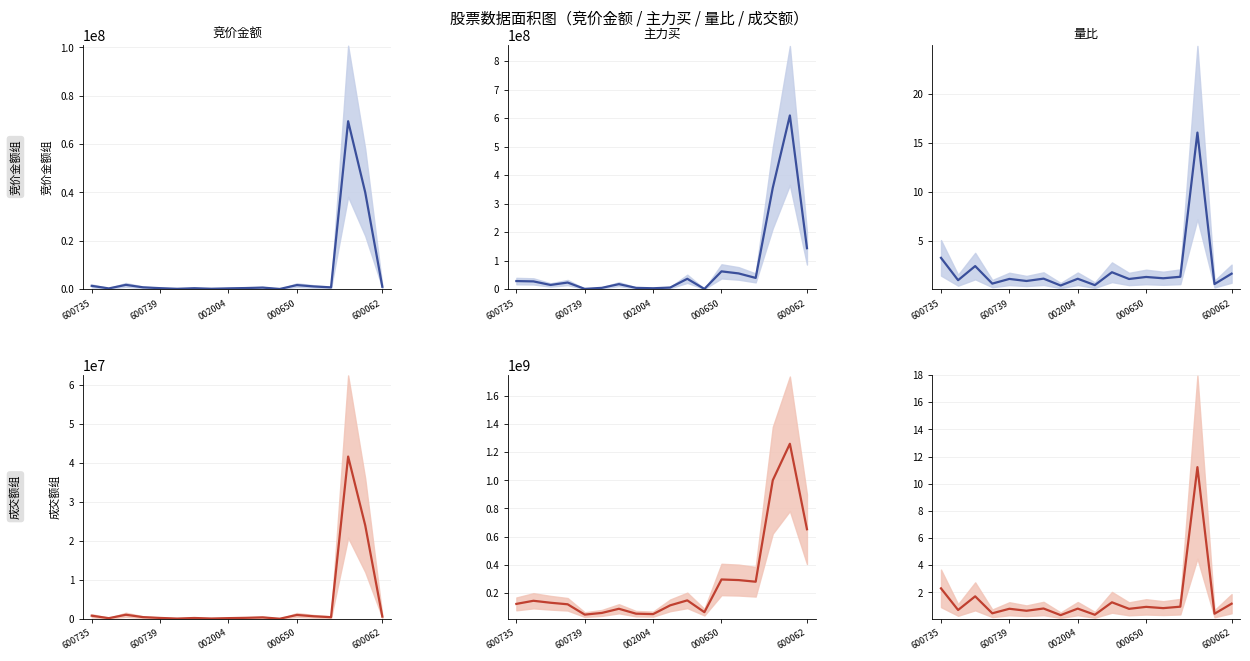

At which label is 竞价金额 (调整) closest to 20855024?

16